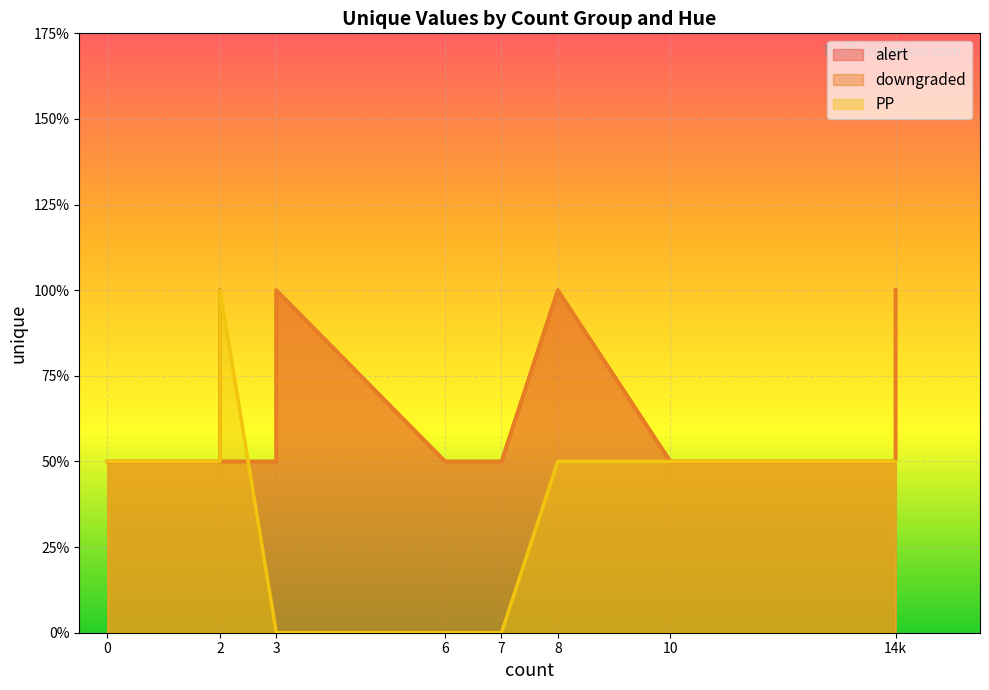

Reading right to left, extract all data points from this chart.

alert: 2	1	1	2	1	1	2	1	1	2	1	1
downgraded: 2	1	1	2	1	1	2	1	1	2	1	1
PP: 1	1	1	1	0	0	0	0	2	2	1	1